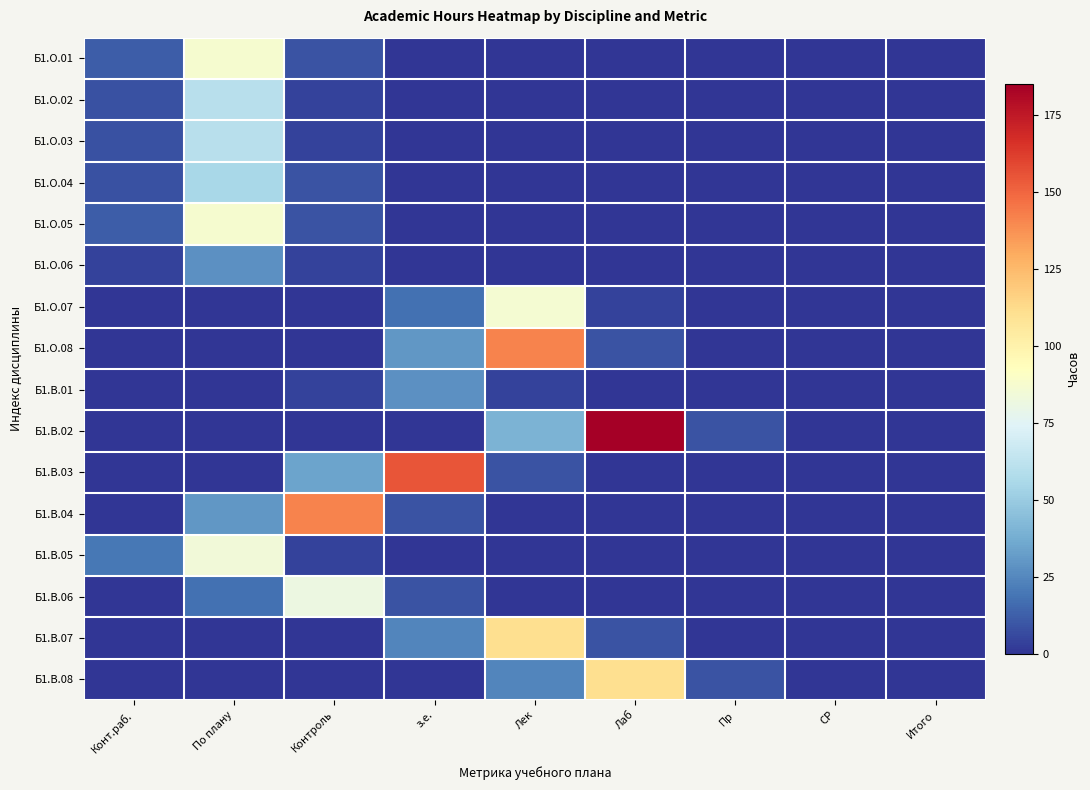

Reading left to right, extract all data points from this chart.

Б1.О.01: Конт.раб.=12	По плану=87	Контроль=9	з.е.=0	Лек=0	Лаб=0	Пр=0	СР=0	Итого=0
Б1.О.02: Конт.раб.=8	По плану=60	Контроль=4	з.е.=0	Лек=0	Лаб=0	Пр=0	СР=0	Итого=0
Б1.О.03: Конт.раб.=8	По плану=60	Контроль=4	з.е.=0	Лек=0	Лаб=0	Пр=0	СР=0	Итого=0
Б1.О.04: Конт.раб.=8	По плану=55	Контроль=9	з.е.=0	Лек=0	Лаб=0	Пр=0	СР=0	Итого=0
Б1.О.05: Конт.раб.=12	По плану=87	Контроль=9	з.е.=0	Лек=0	Лаб=0	Пр=0	СР=0	Итого=0
Б1.О.06: Конт.раб.=4	По плану=28	Контроль=4	з.е.=0	Лек=0	Лаб=0	Пр=0	СР=0	Итого=0
Б1.О.07: Конт.раб.=0	По плану=0	Контроль=0	з.е.=18	Лек=86	Лаб=4	Пр=0	СР=0	Итого=0
Б1.О.08: Конт.раб.=0	По плану=0	Контроль=0	з.е.=30	Лек=141	Лаб=9	Пр=0	СР=0	Итого=0
Б1.В.01: Конт.раб.=0	По плану=0	Контроль=4	з.е.=28	Лек=4	Лаб=0	Пр=0	СР=0	Итого=0
Б1.В.02: Конт.раб.=0	По плану=0	Контроль=0	з.е.=0	Лек=40	Лаб=185	Пр=9	СР=0	Итого=0
Б1.В.03: Конт.раб.=0	По плану=0	Контроль=34	з.е.=155	Лек=9	Лаб=0	Пр=0	СР=0	Итого=0
Б1.В.04: Конт.раб.=0	По плану=30	Контроль=141	з.е.=9	Лек=0	Лаб=0	Пр=0	СР=0	Итого=0
Б1.В.05: Конт.раб.=20	По плану=84	Контроль=4	з.е.=0	Лек=0	Лаб=0	Пр=0	СР=0	Итого=0
Б1.В.06: Конт.раб.=0	По плану=18	Контроль=81	з.е.=9	Лек=0	Лаб=0	Пр=0	СР=0	Итого=0
Б1.В.07: Конт.раб.=0	По плану=0	Контроль=0	з.е.=24	Лек=111	Лаб=9	Пр=0	СР=0	Итого=0
Б1.В.08: Конт.раб.=0	По плану=0	Контроль=0	з.е.=0	Лек=24	Лаб=111	Пр=9	СР=0	Итого=0